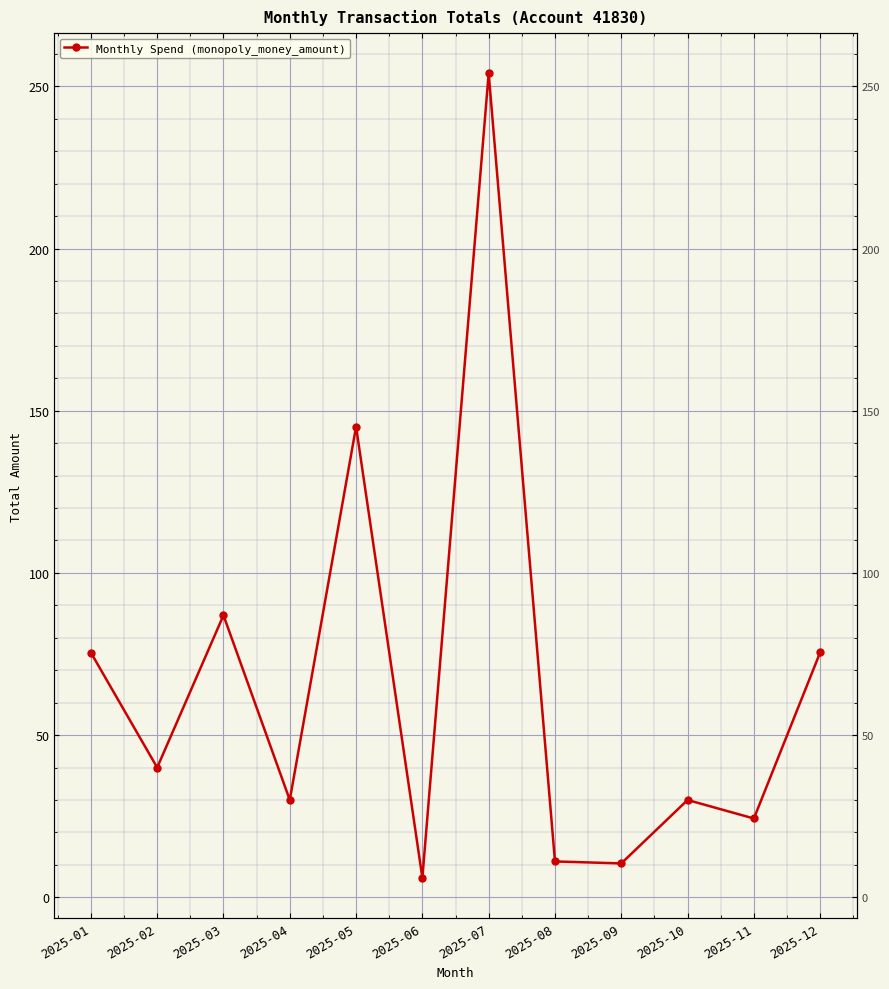

True or false: the data has more than 1 interior local peaks.

True